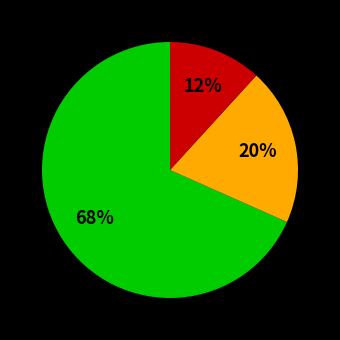

Does any single category account for the majority?

Yes